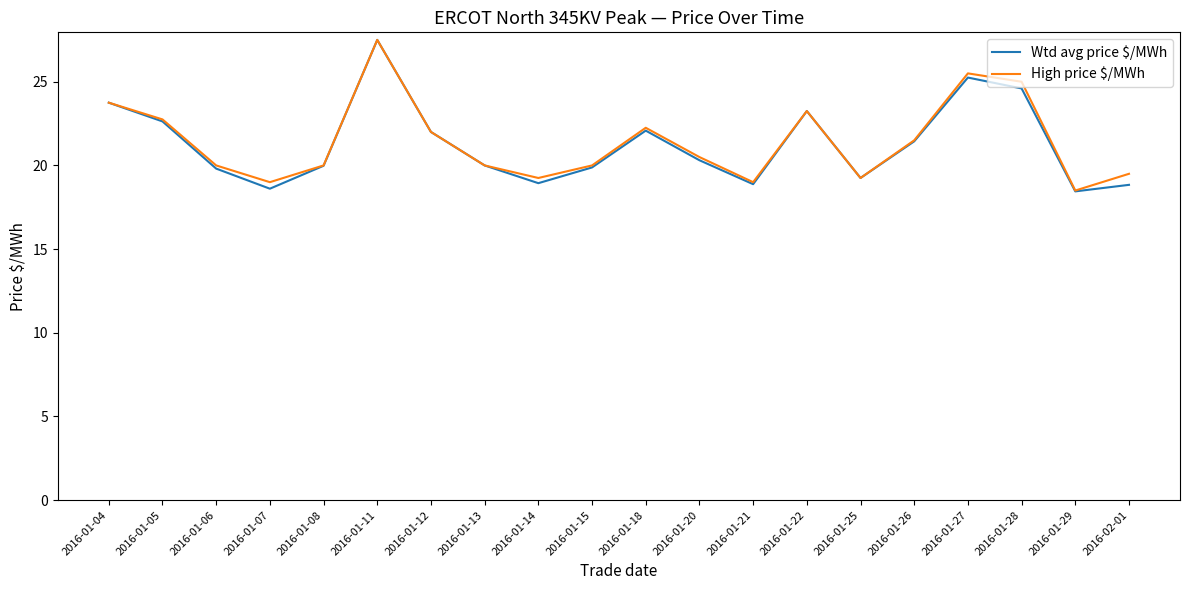

Which series has the widest spread of values?

Wtd avg price $/MWh